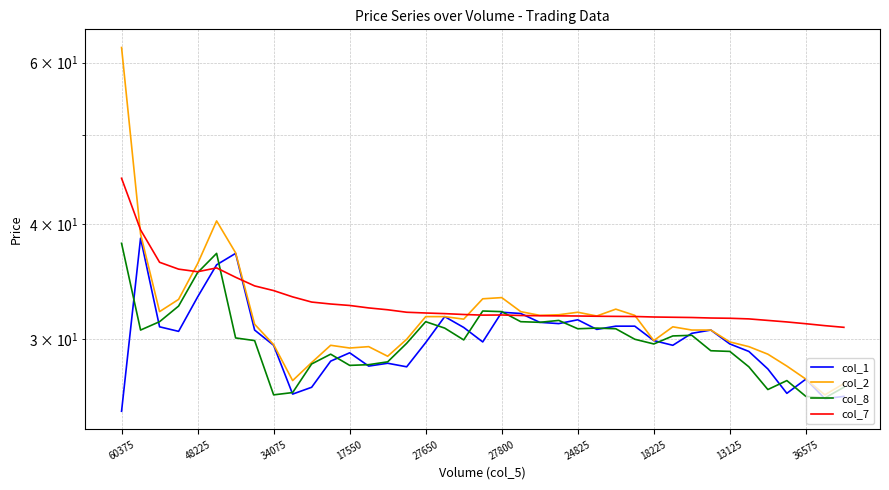

In col_2, how many points are lower than both neighbors (excluding endpoints)?

9